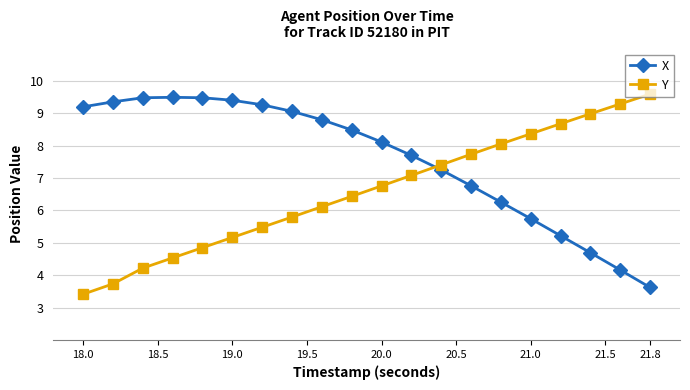

What is the greatest value displayed?

9.6